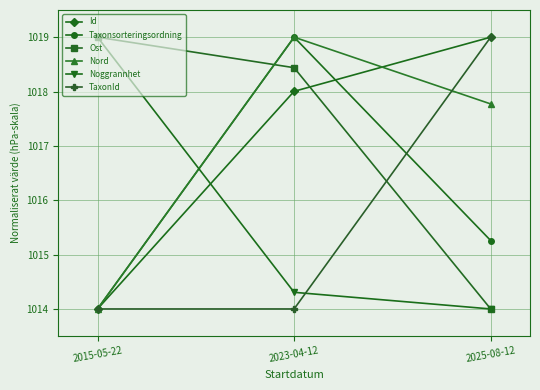

Reading left to right, extract all data points from this chart.

Id: 1014.0	1018.0	1019.0
Taxonsorteringsordning: 1014.0	1019.0	1015.3
Ost: 1019.0	1018.4	1014.0
Nord: 1014.0	1019.0	1017.8
Noggrannhet: 1019.0	1014.3	1014.0
TaxonId: 1014.0	1014.0	1019.0